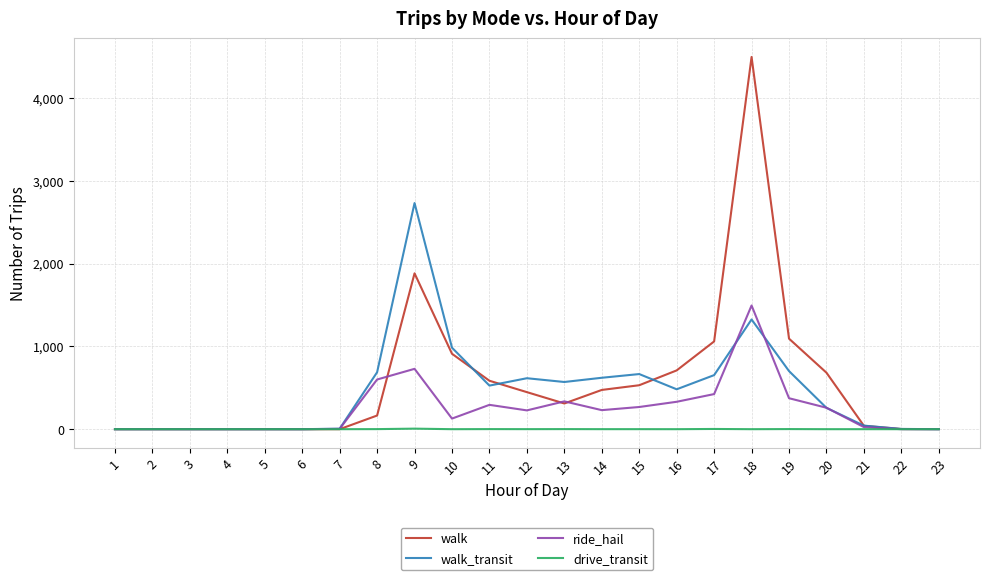

At which category is the sum across all series the highest?

18